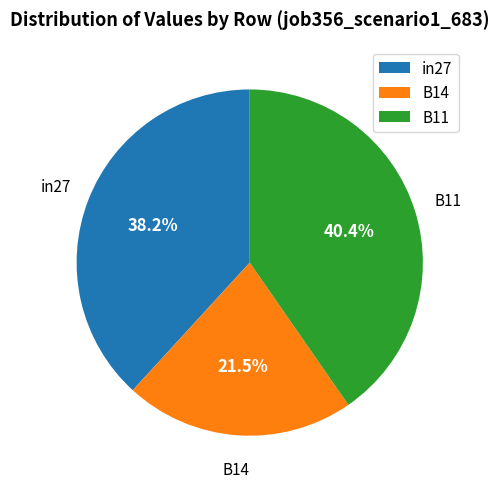

How many slices are in this pie chart?

3